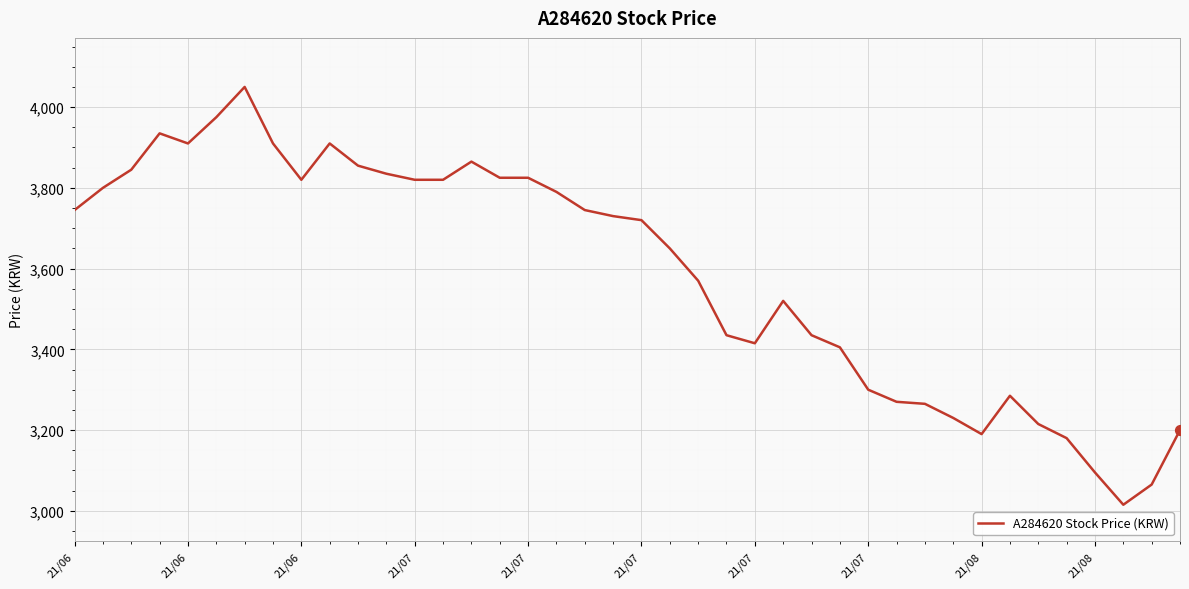

What is the smallest value displayed?

3015